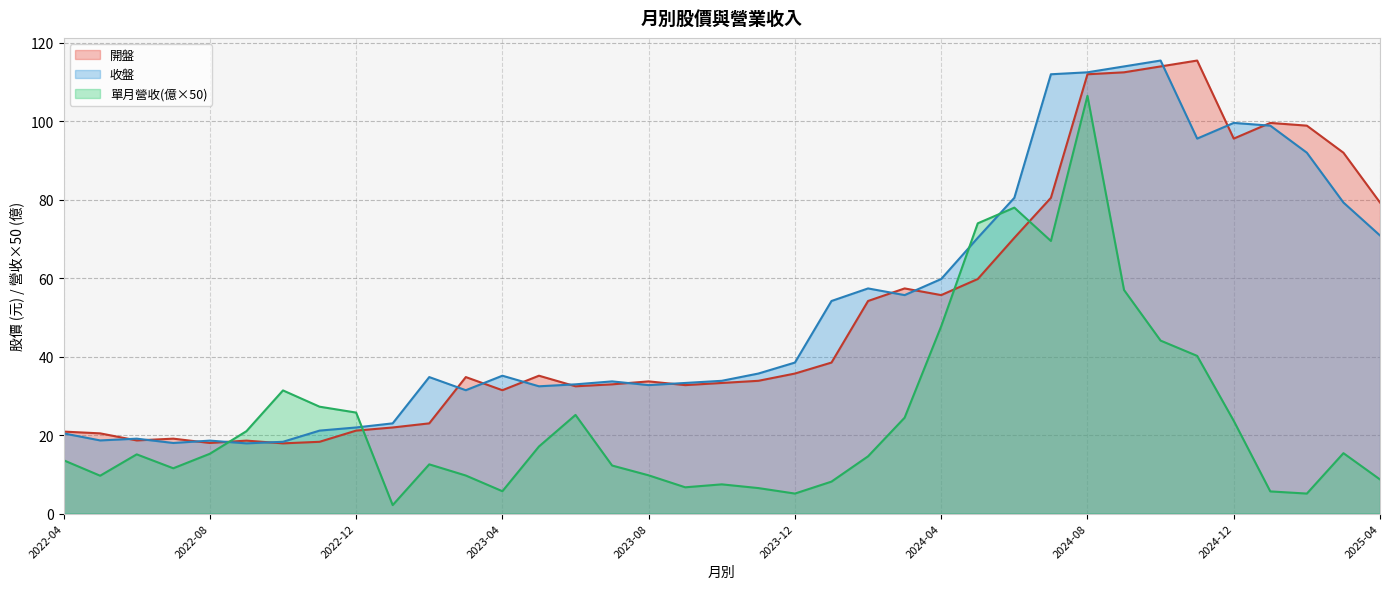

Reading left to right, extract all data points from this chart.

開盤: 20.9	20.4	18.6	19.1	18.0	18.6	17.9	18.3	21.1	21.9	23.0	34.8	31.4	35.1	32.5	33.0	33.7	32.8	33.3	33.9	35.7	38.5	54.2	57.4	55.7	59.8	70.3	80.5	112.0	112.5	114.0	115.5	95.6	99.6	98.9	92.0	79.3
收盤: 20.4	18.6	19.1	18.0	18.6	17.9	18.3	21.1	21.9	23.0	34.8	31.4	35.1	32.5	33.0	33.7	32.8	33.3	33.9	35.7	38.5	54.2	57.4	55.7	59.8	70.3	80.5	112.0	112.5	114.0	115.5	95.6	99.6	98.9	92.0	79.3	70.9
單月營收(億): 13.6	9.7	15.1	11.6	15.2	21.0	31.4	27.3	25.8	2.2	12.6	9.7	5.7	17.1	25.1	12.2	9.8	6.7	7.4	6.5	5.1	8.2	14.6	24.4	47.8	74.0	78.0	69.5	106.5	57.0	44.1	40.2	23.6	5.7	5.1	15.4	8.7